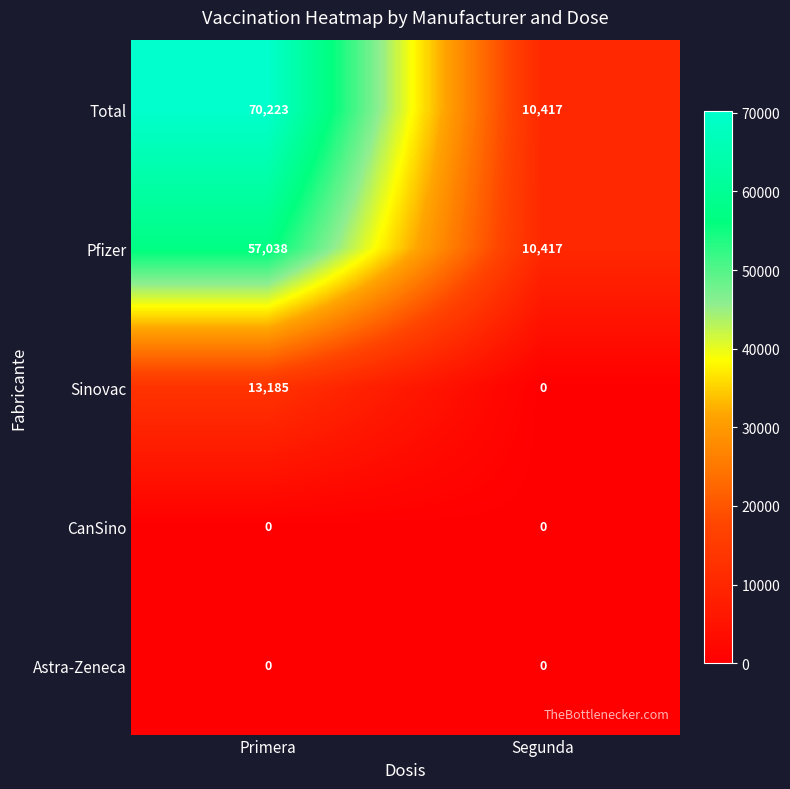

Between Primera and Segunda, which series saw the biggest shift?

Total